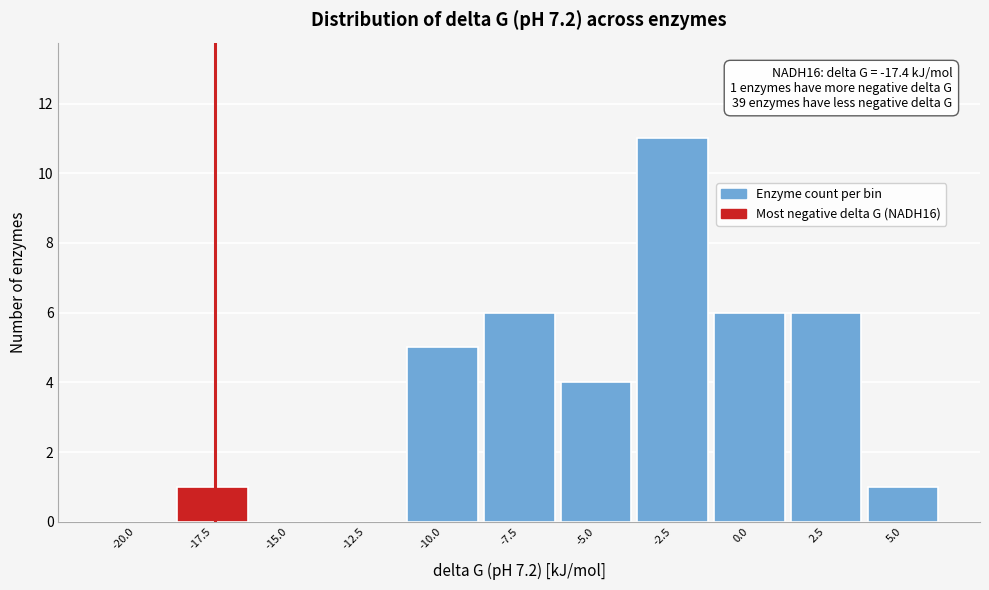

Reading left to right, list all the values displayed in this chart.

-20.0=0	-17.5=1	-15.0=0	-12.5=0	-10.0=5	-7.5=6	-5.0=4	-2.5=11	0.0=6	2.5=6	5.0=1